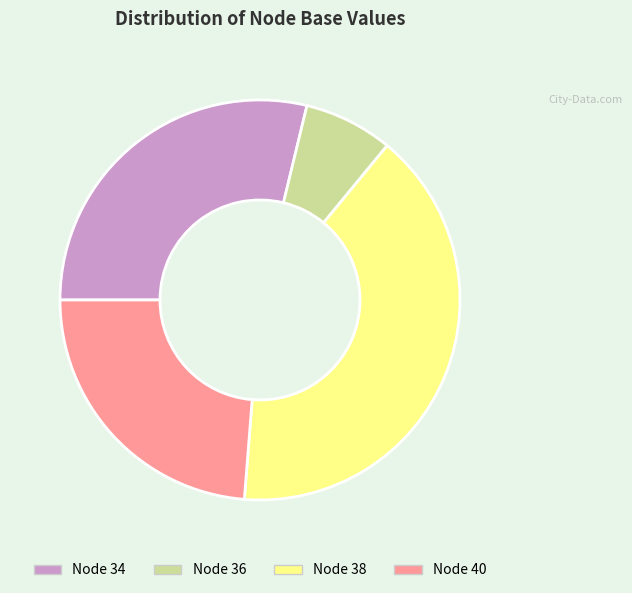

The Node 34 slice represents 16% of the pie. True or false?

False